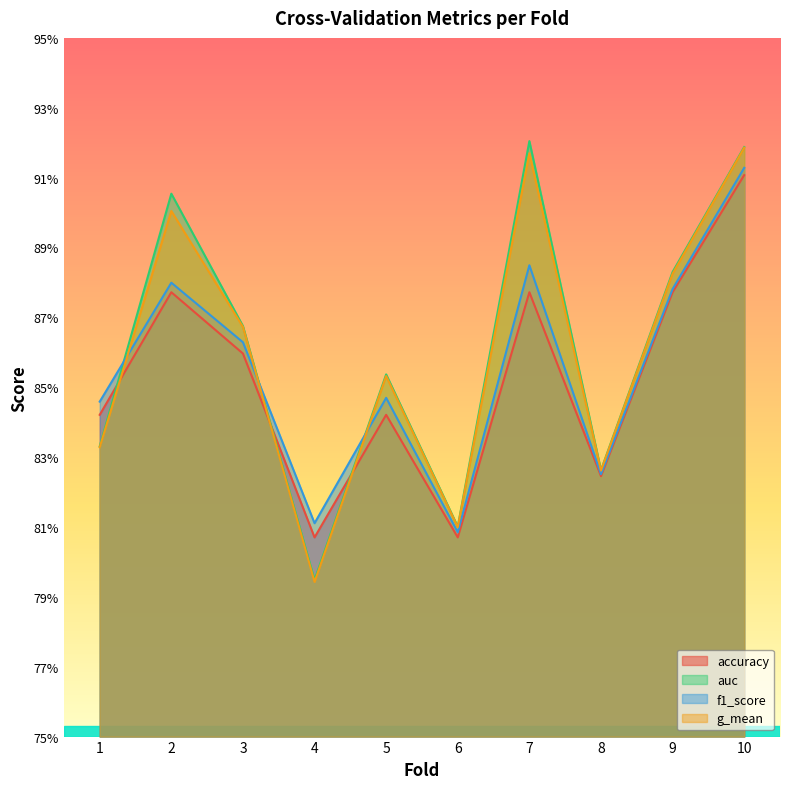

Which category has the highest value in the g_mean series?

10